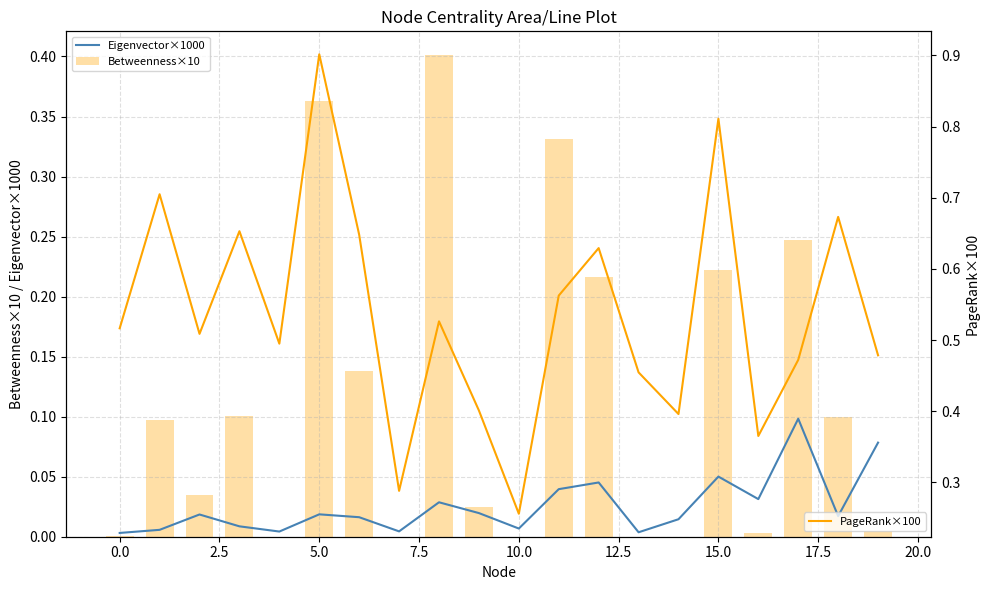

At how many categories does at least one series exceed 0?

20